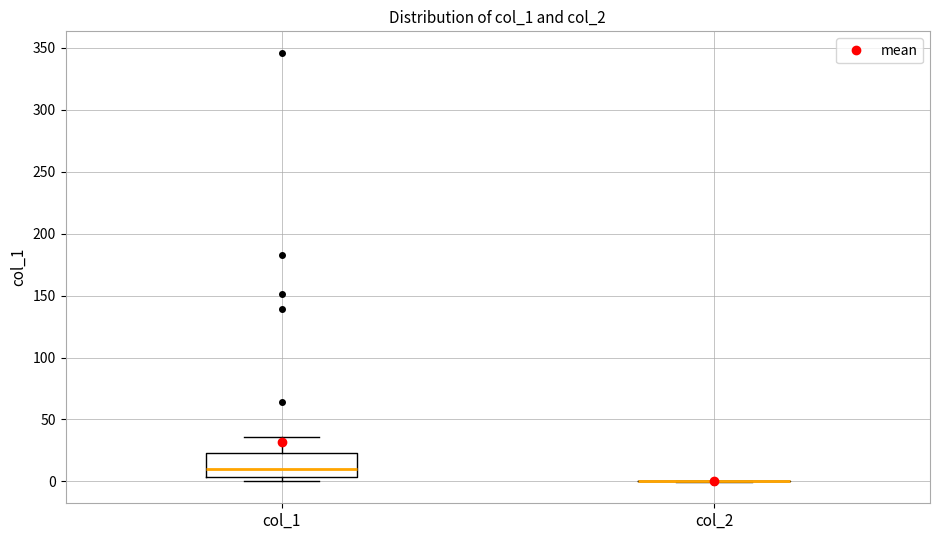

Reading left to right, transcribe this box plot: for each box, give where its median line is, the range the box spans, and where its two whiskers end, as read against the y-axis. The values are not printed on the chart, so give them approximately, as read against the axis.

col_1: median 10, box 5 to 25, whiskers 0 to 35
col_2: box collapsed to a line at 0, whiskers 0 to 0